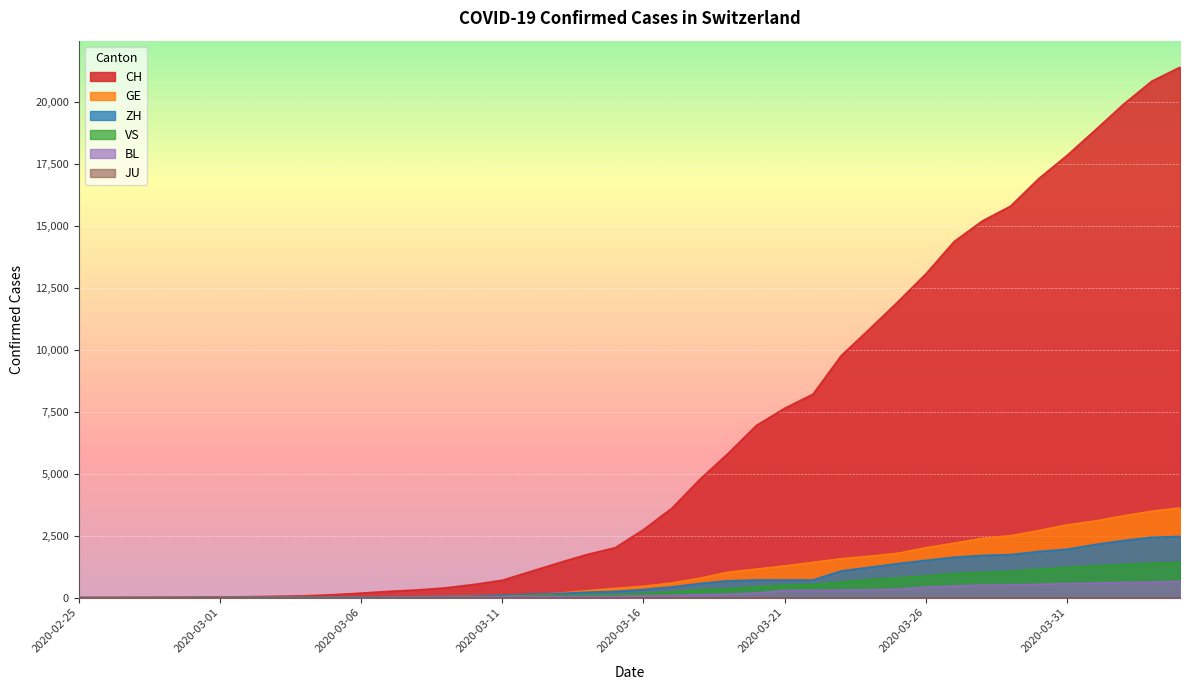

At which category is the sum across all series the highest?

2020-04-04